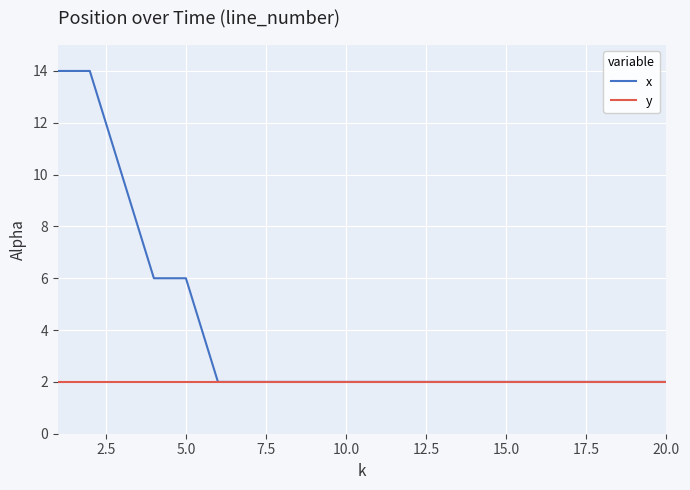

Which series has the largest total across all categories?

x